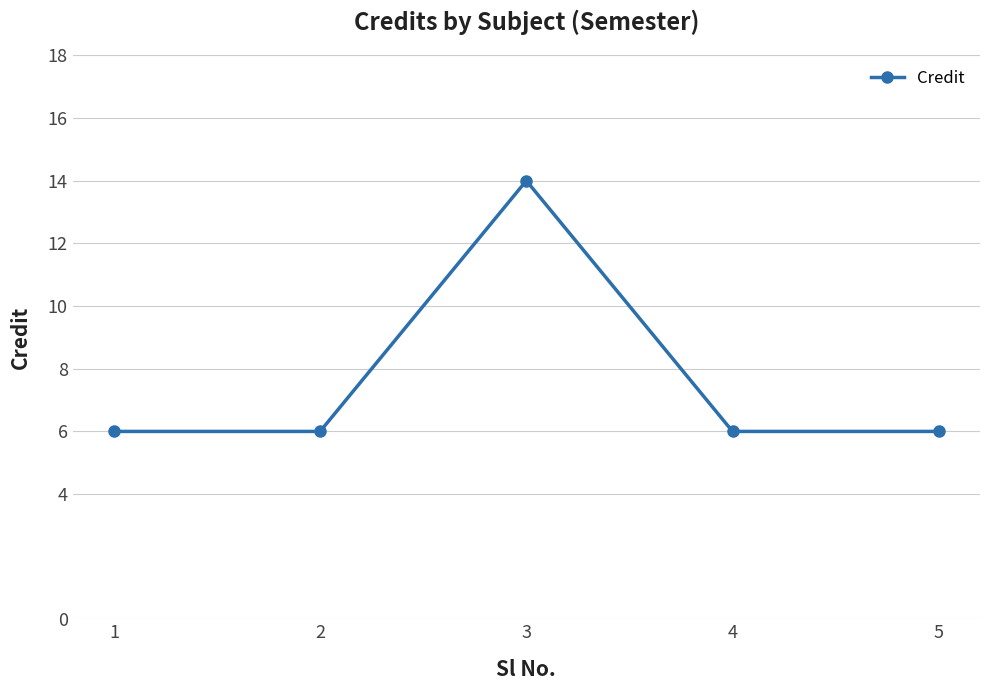

Reading right to left, transcribe all the data shown in this chart.

5=6	4=6	3=14	2=6	1=6